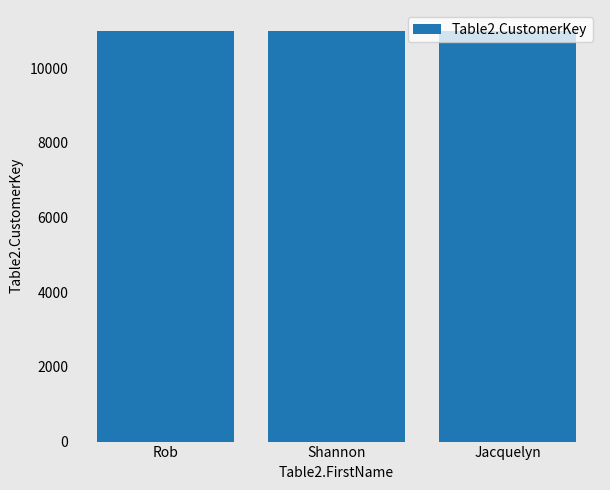

What is the sum of the values at Rob and Jacquelyn?

22018